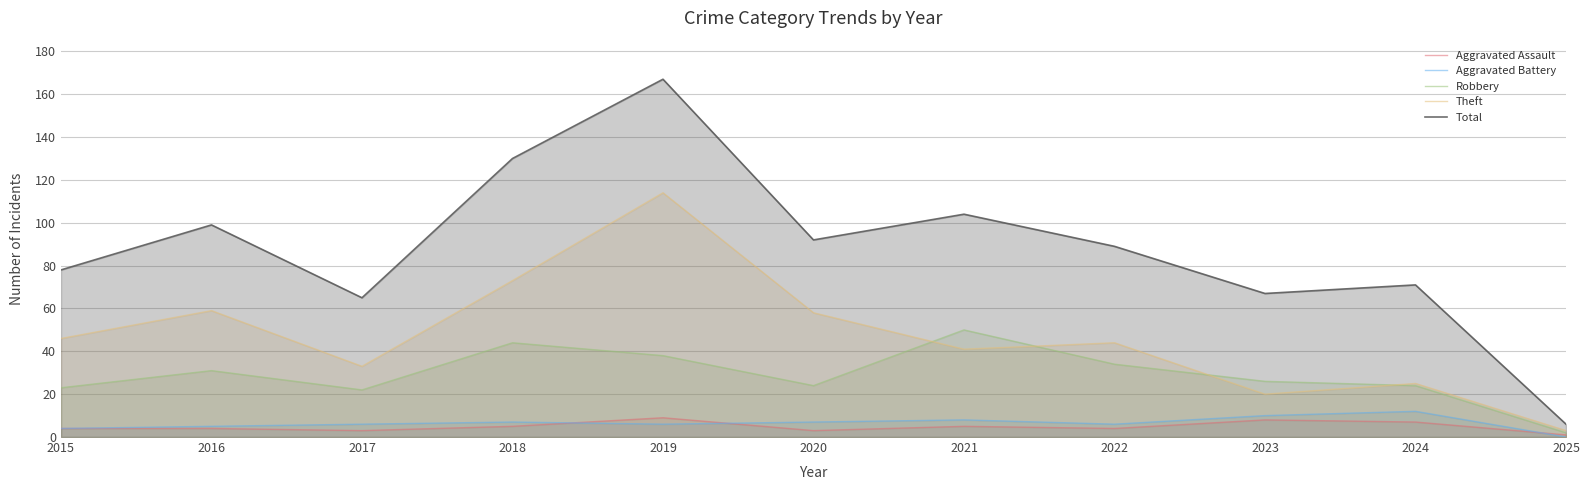

What is the value of the Aggravated Battery point at the 5th from the left?

6